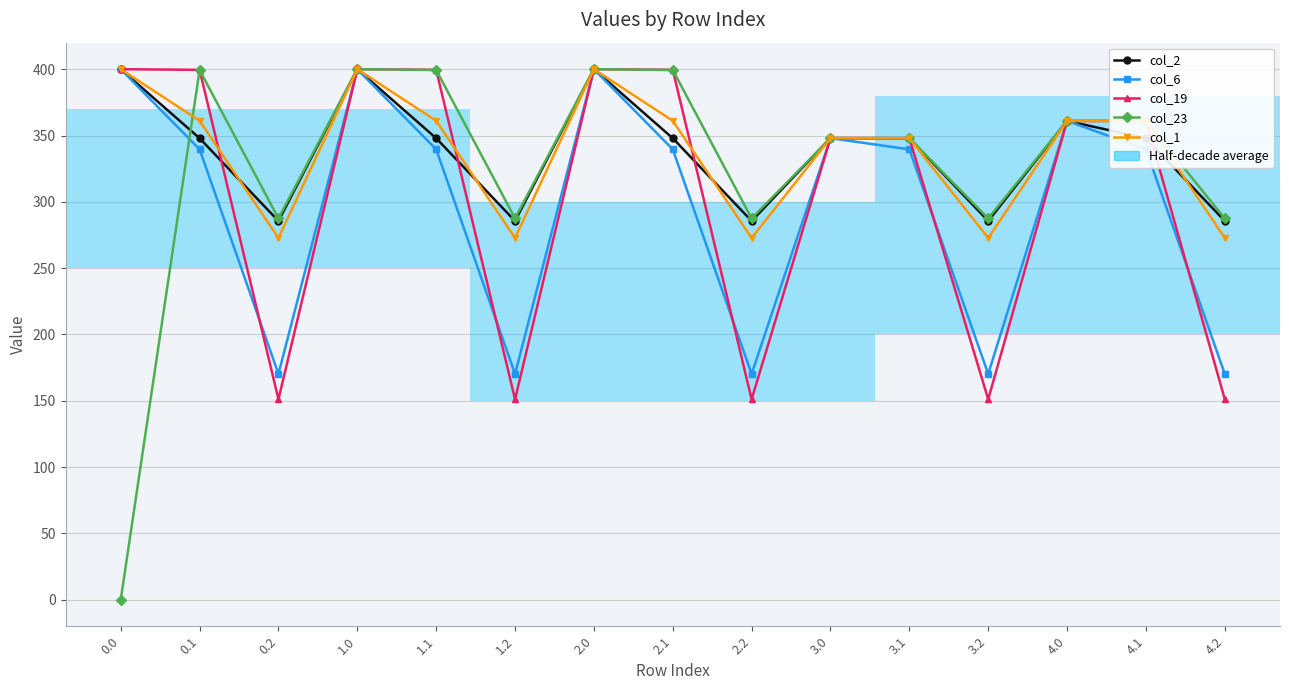

True or false: col_19 and col_23 cross at least once.

True